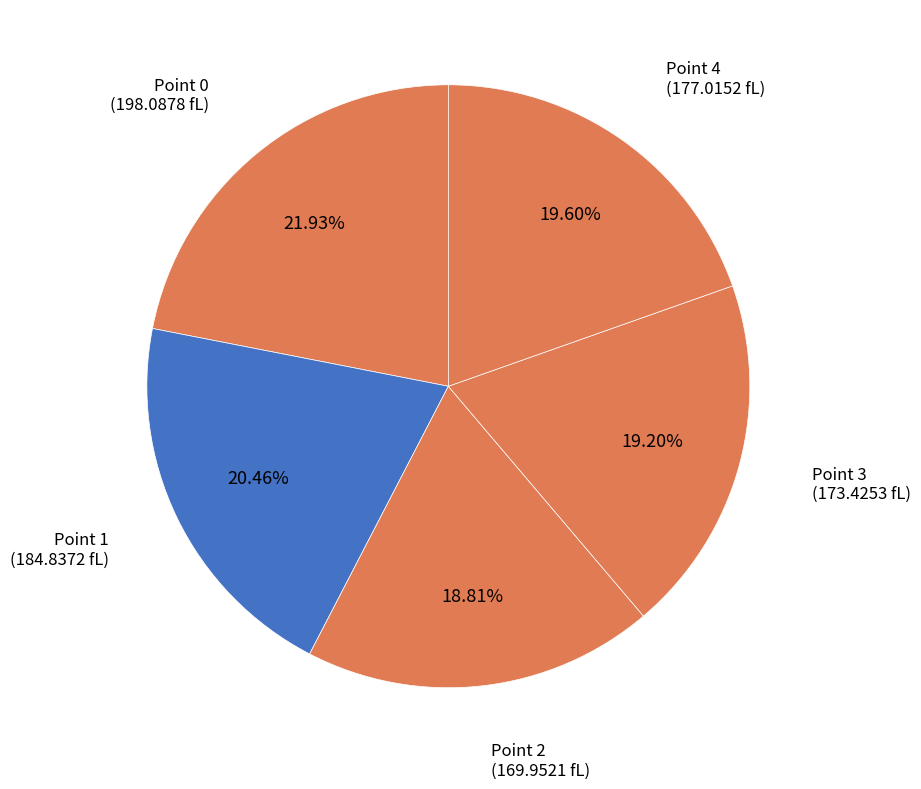

To the nearest percent, what is the difference between the Point 0 and Point 2 slice percentages?

3%